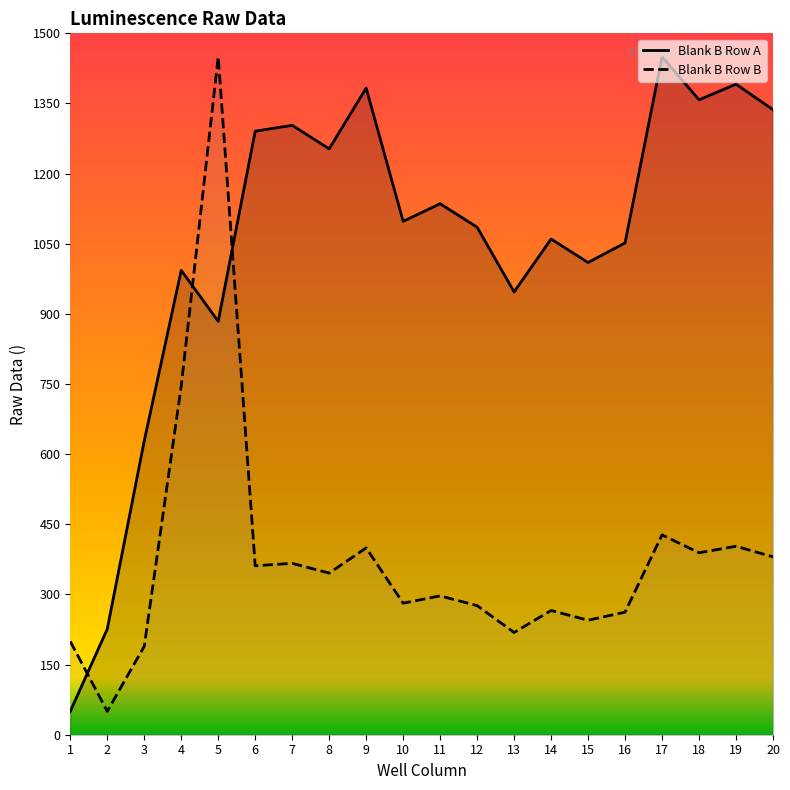

What is the spread (max minus min) of values at 8?

907.3